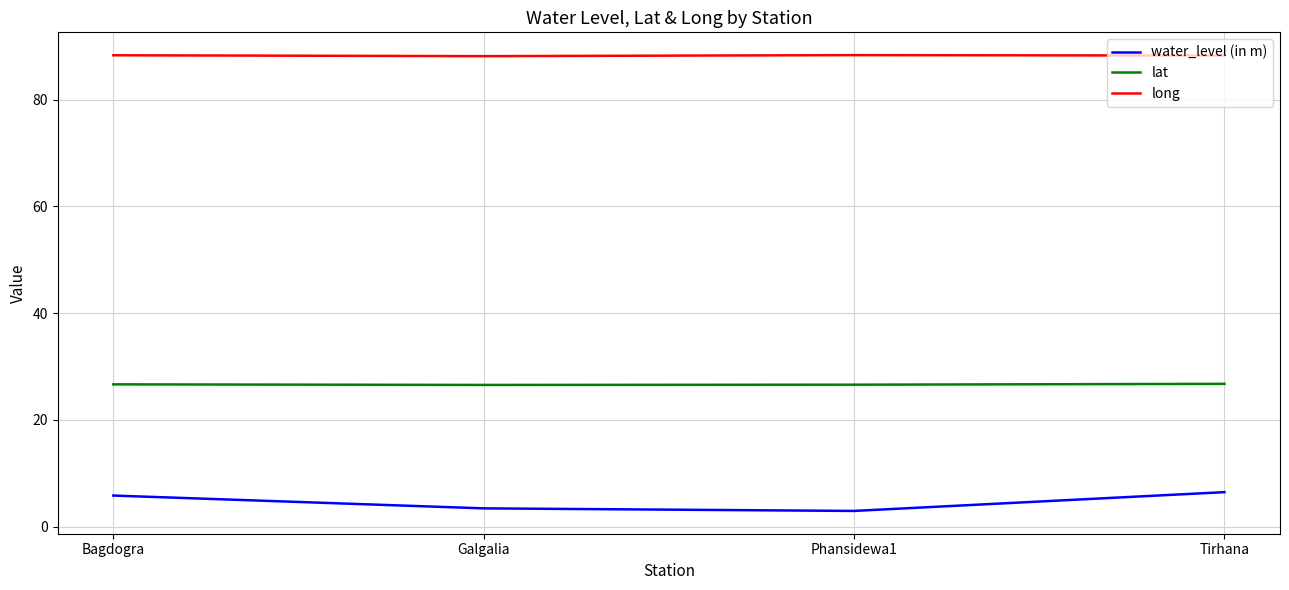

What is the sum of all long values?

353.0